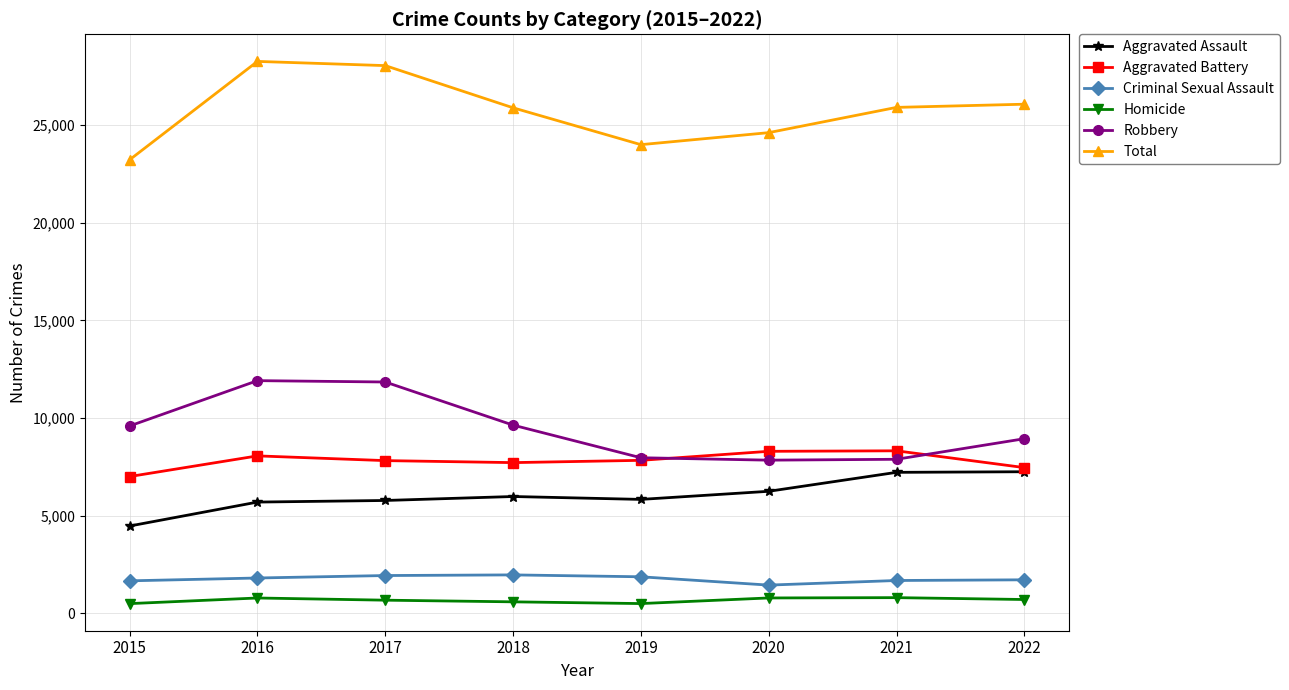

What value does the Homicide series have at 2022, to the nearest 5?

705